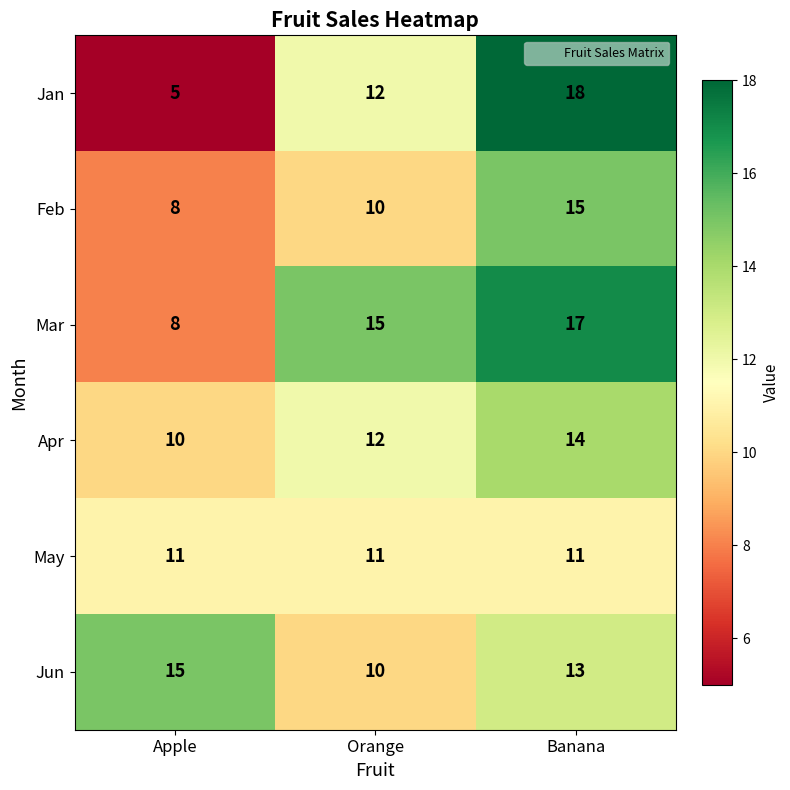

Which series has the widest spread of values?

Jan